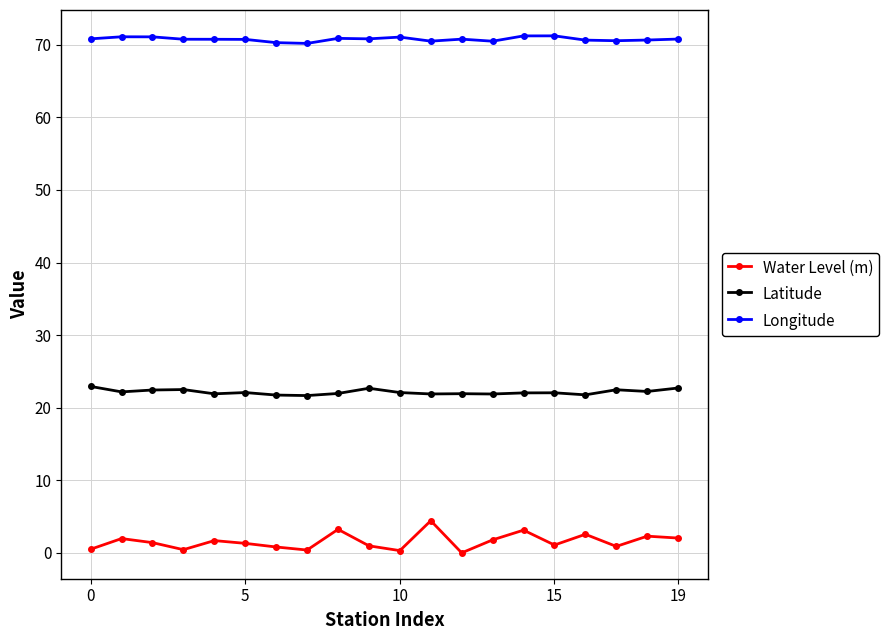

True or false: Water Level (m) has more than 2 interior local peaks.

True